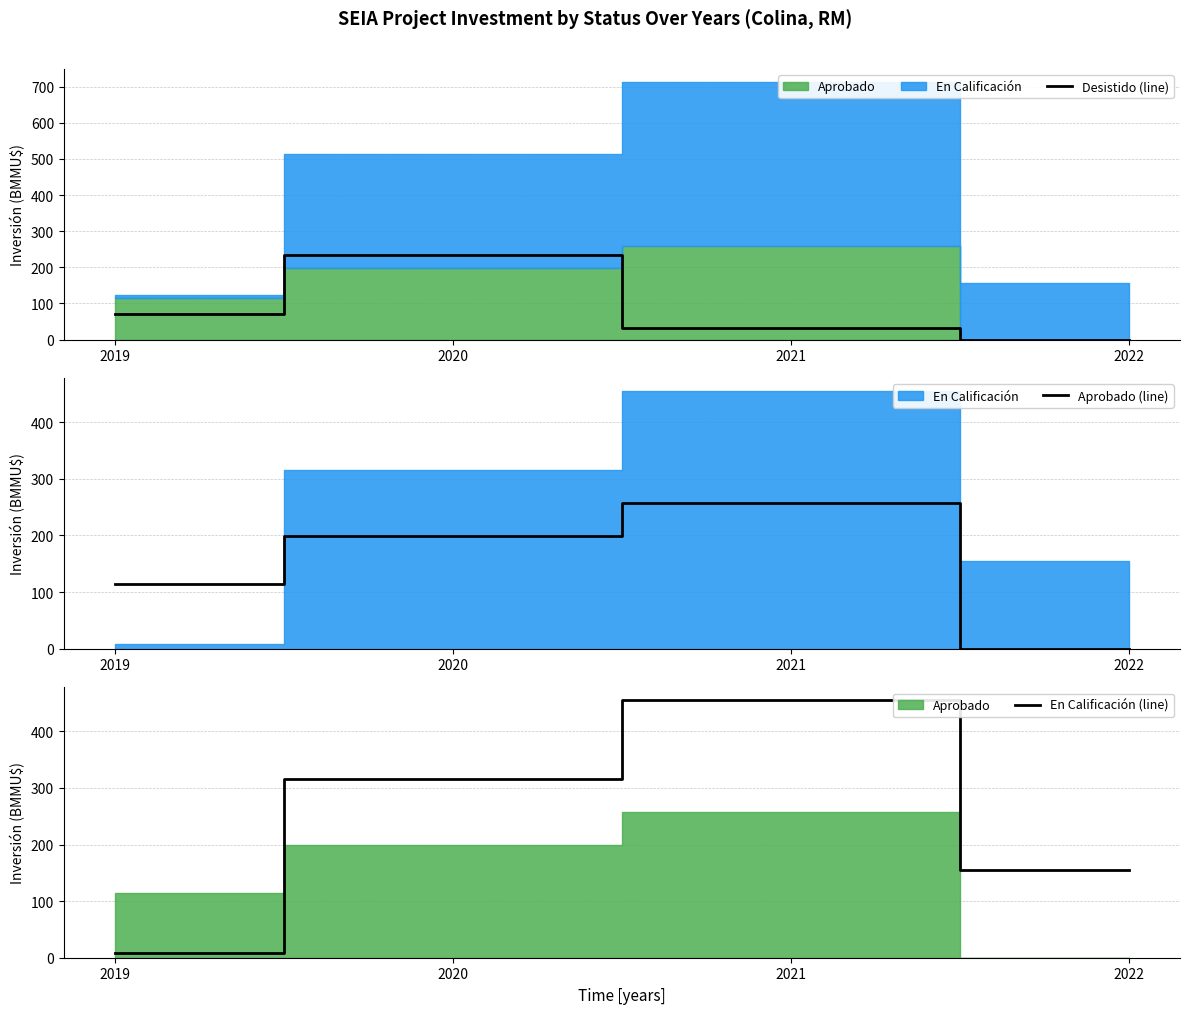

At 2021, list the series in order from largest to smallest.

En Calificación (line), Aprobado (line), Desistido (line)